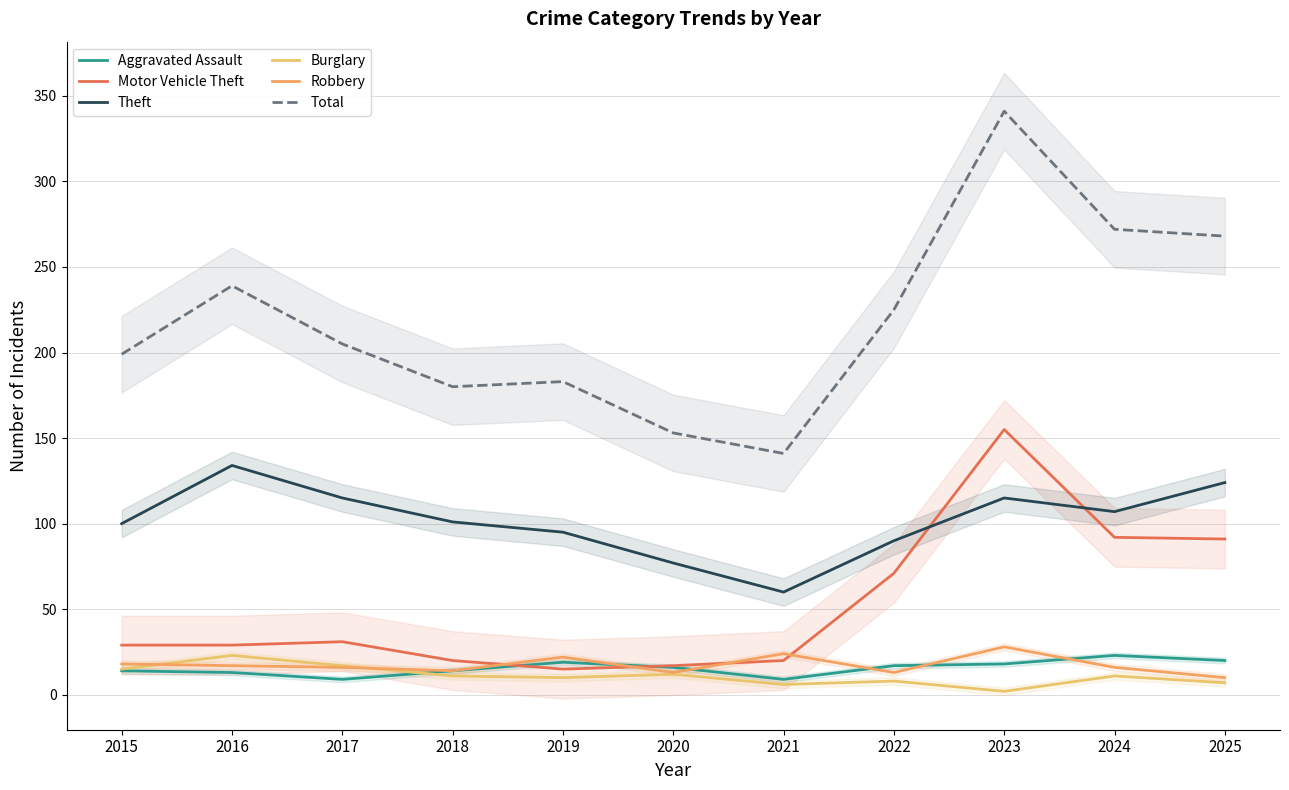

Which series has the widest spread of values?

Total